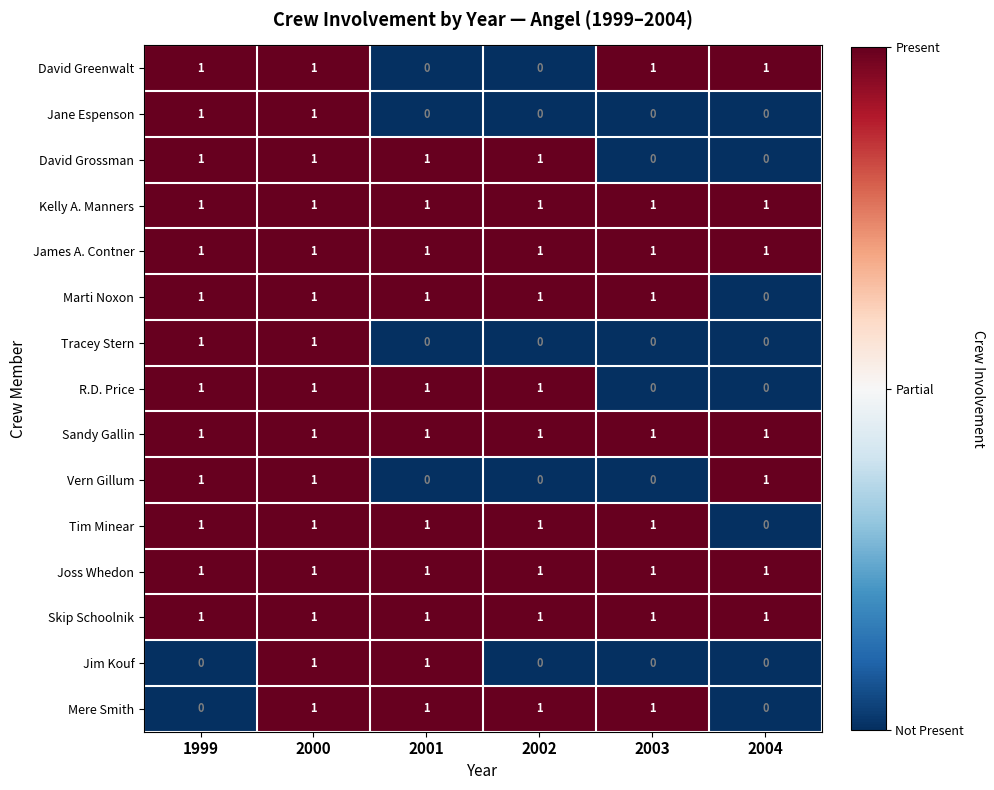

At which category is the sum across all series the highest?

2000